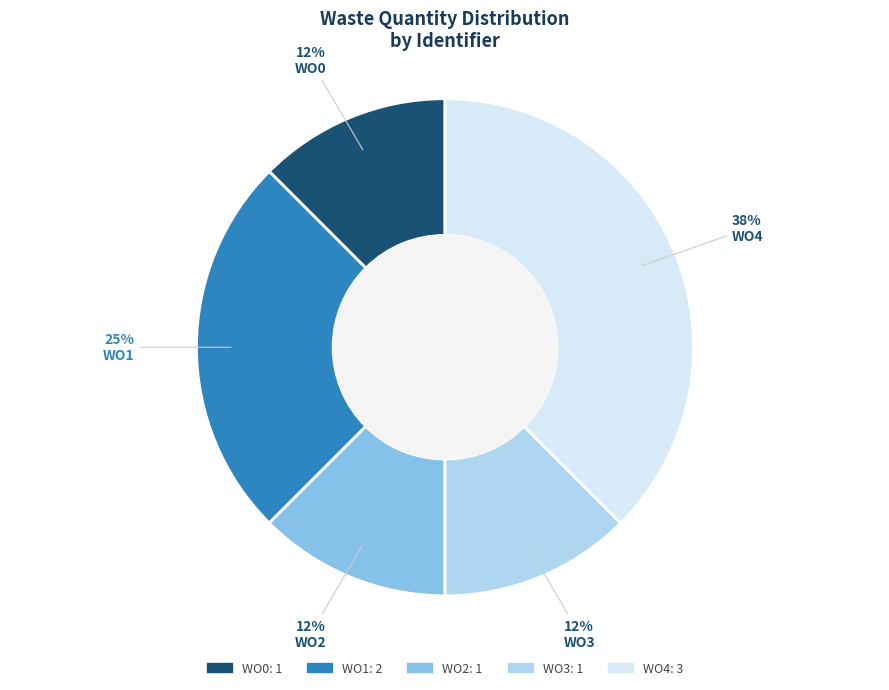

Between WO3 and WO1, which is larger?

WO1